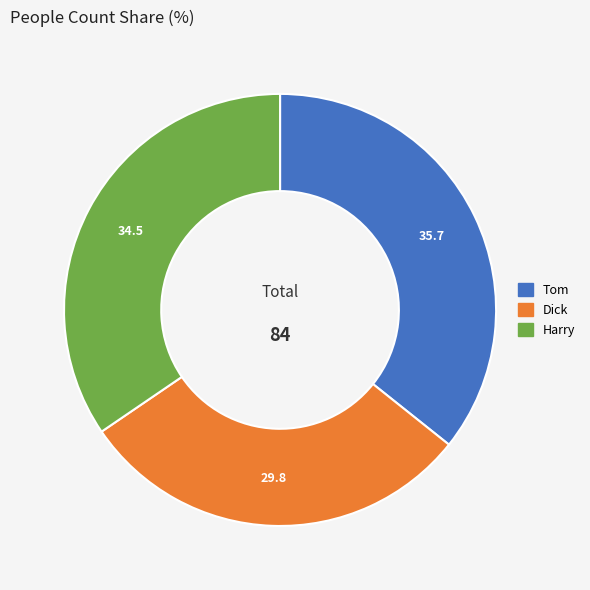

How many slices are in this pie chart?

3